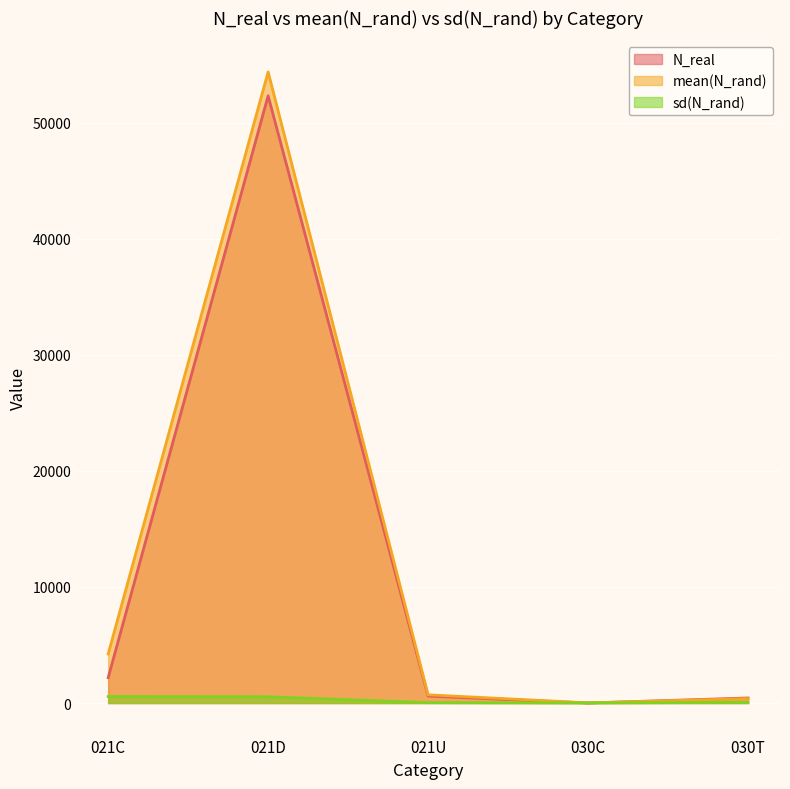

Which series has the largest range (max minus min)?

mean(N_rand)